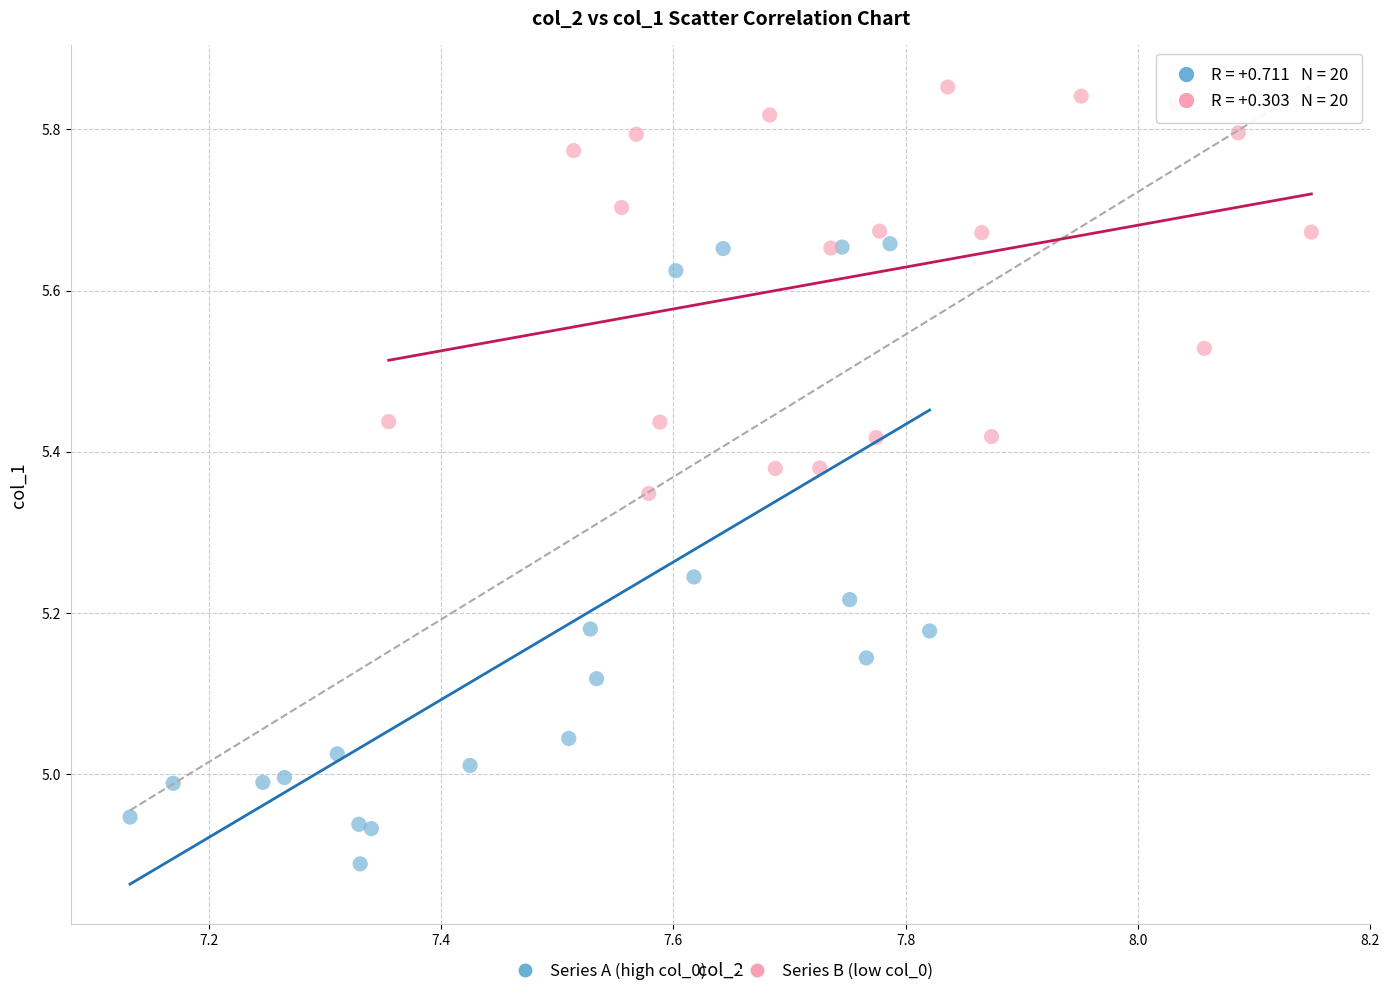

Which series has the widest spread of Y values?

Series A (high col_0)